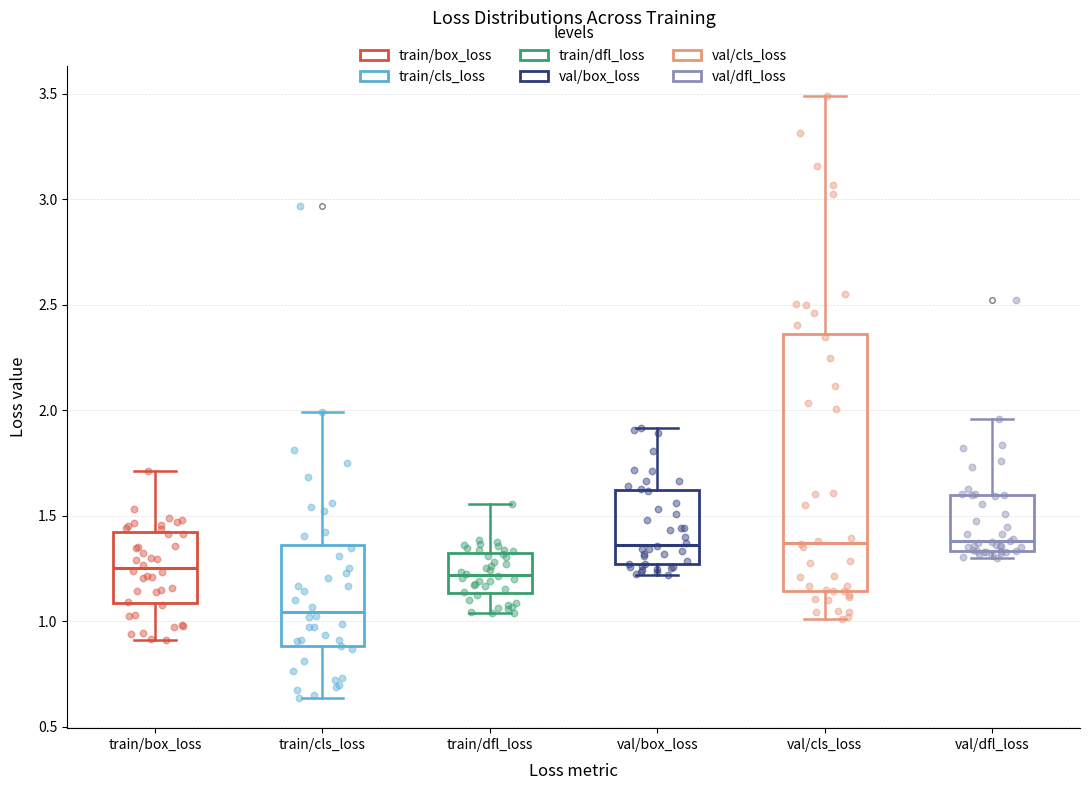

Where is the lower edge of the box for val/box_loss on the y-axis? The values are not printed on the chart, so give them approximately, as read against the axis.

1.25